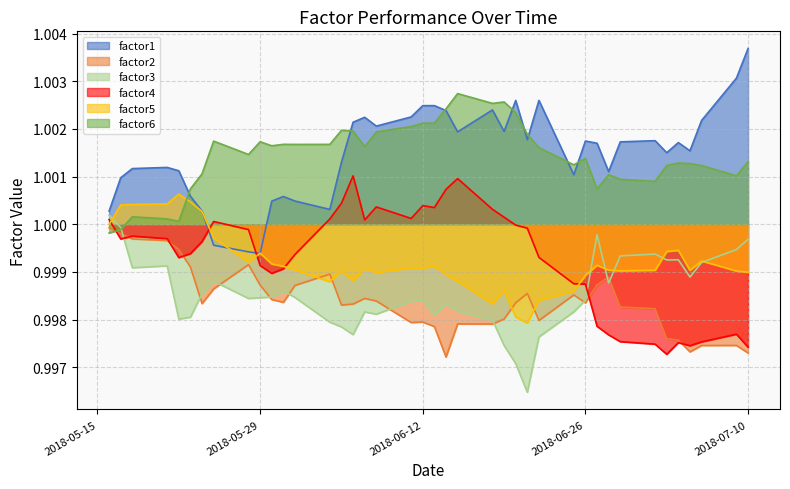

After their last crossing, which series has the higher values: factor3 or factor4?

factor3